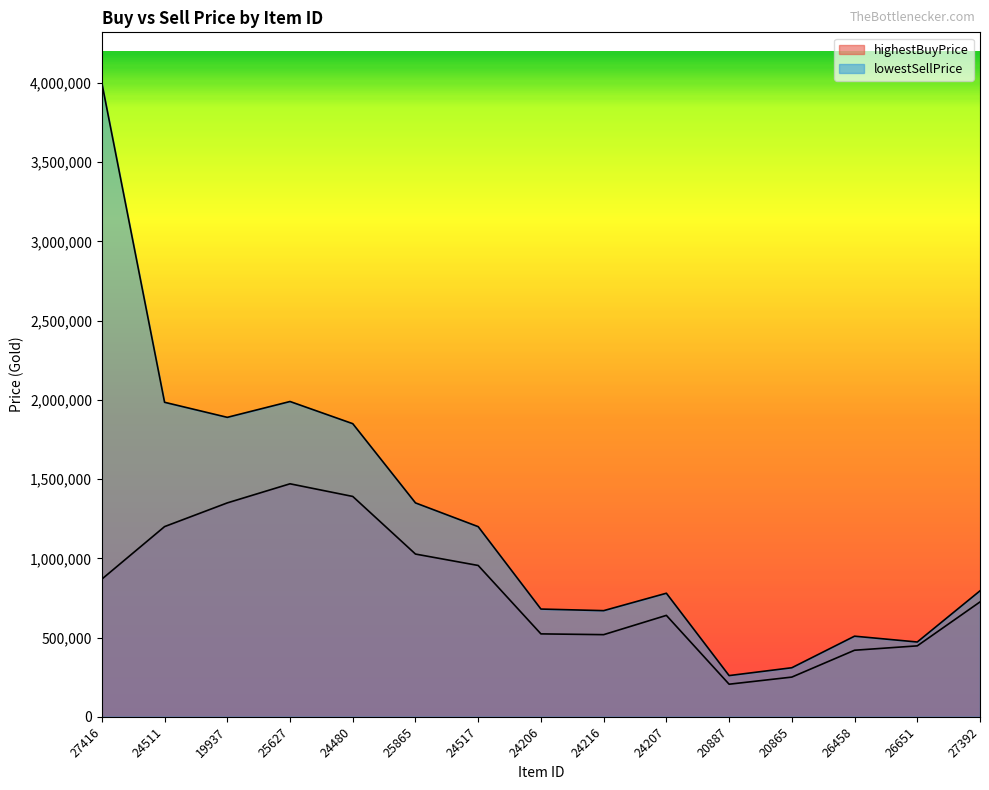

What is the difference between the second highest and minimum values in the lowestSellPrice series?

1729893